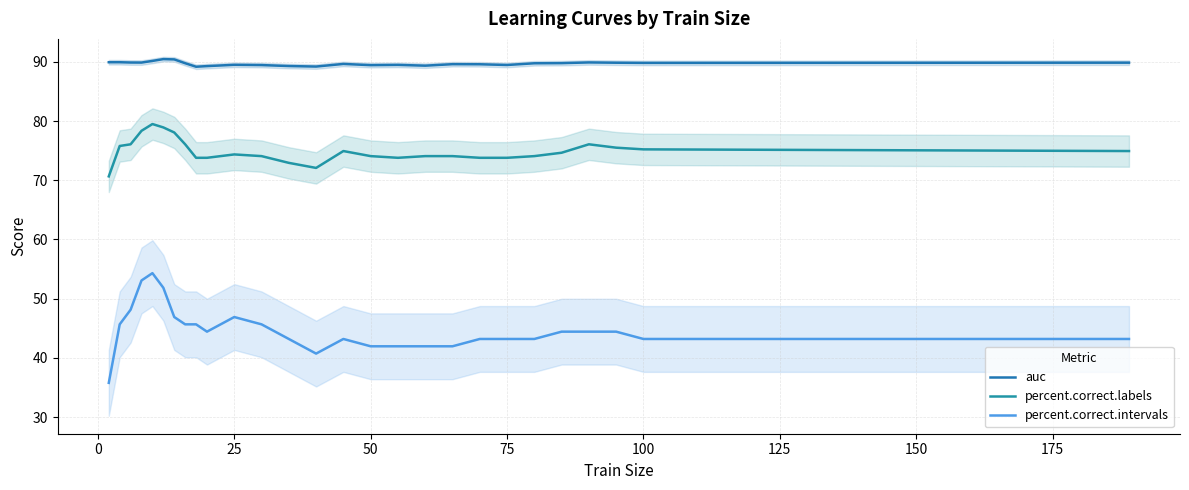

What is the maximum value for percent.correct.labels?

79.5